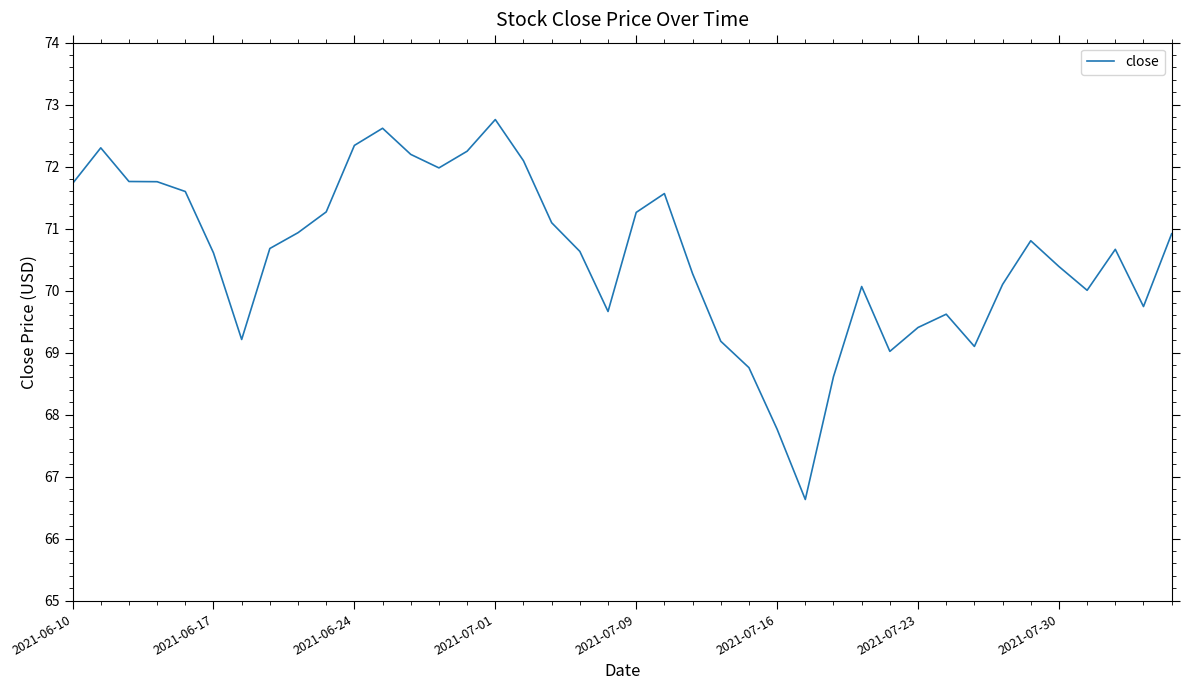

What is the difference between the maximum and minimum values?

6.1